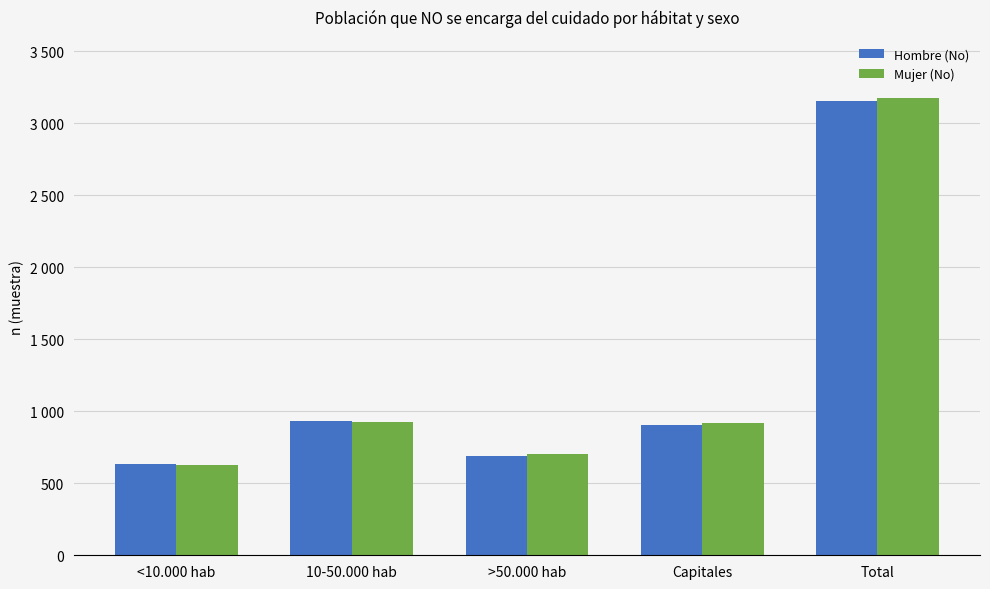

Does the chart contain stacked bars?

No